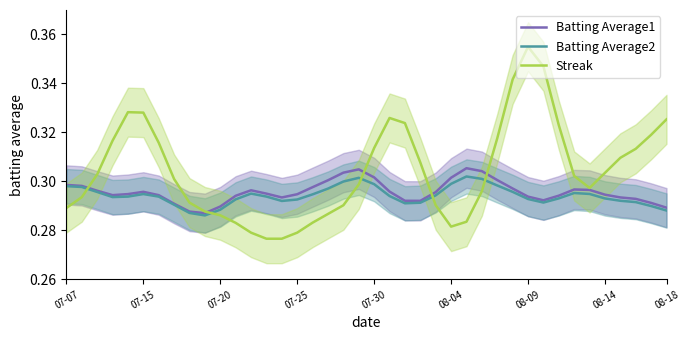

After their last crossing, which series has the higher values: Batting Average2 or Streak?

Streak